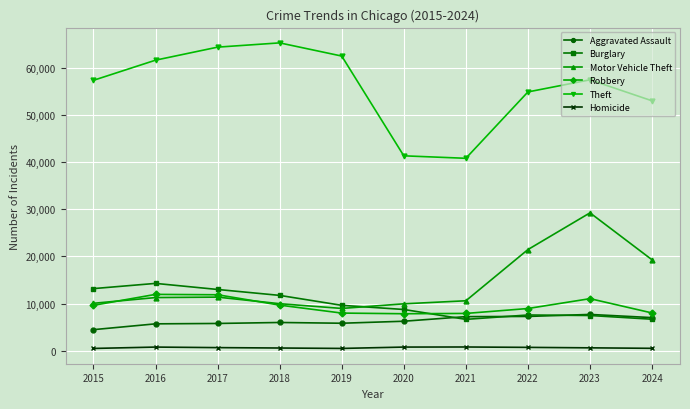

At which category is the sum across all series the highest?

2023